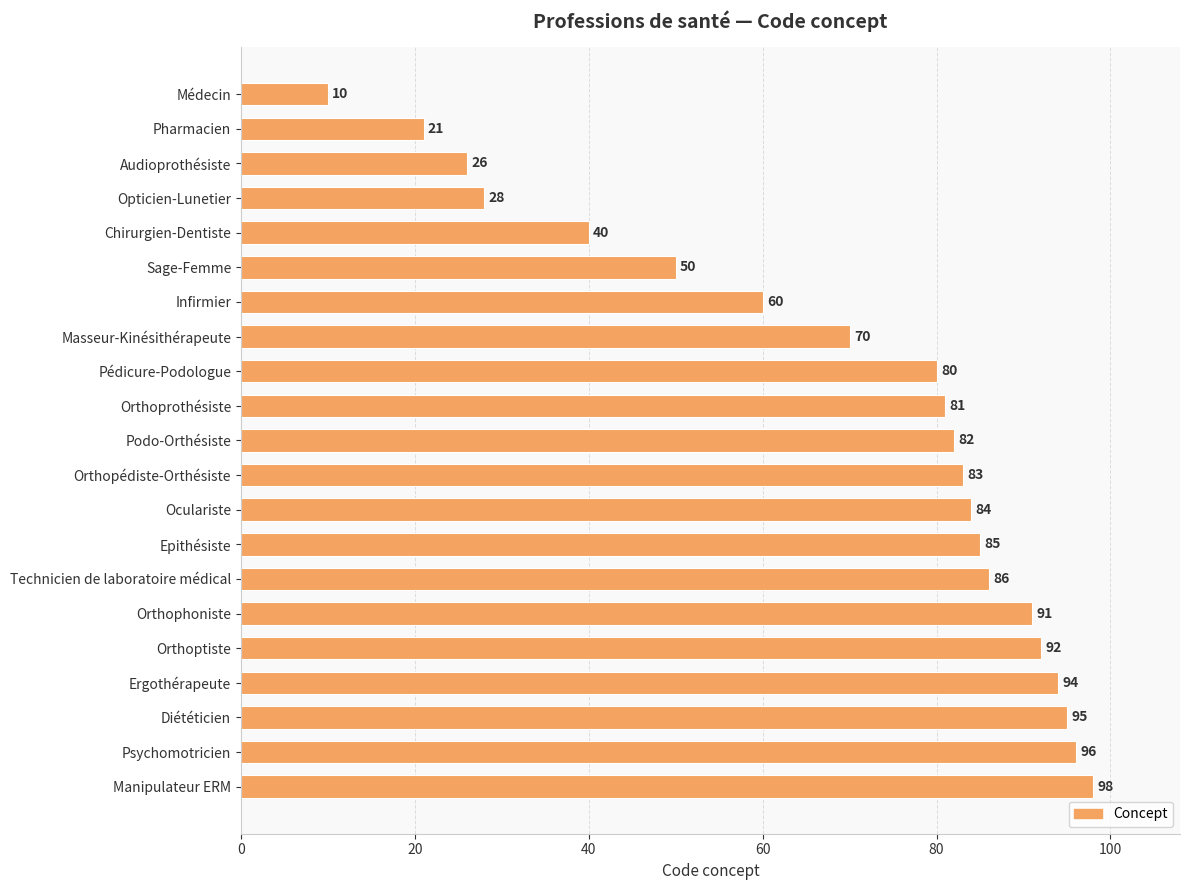

How many data points are less than 82?

10